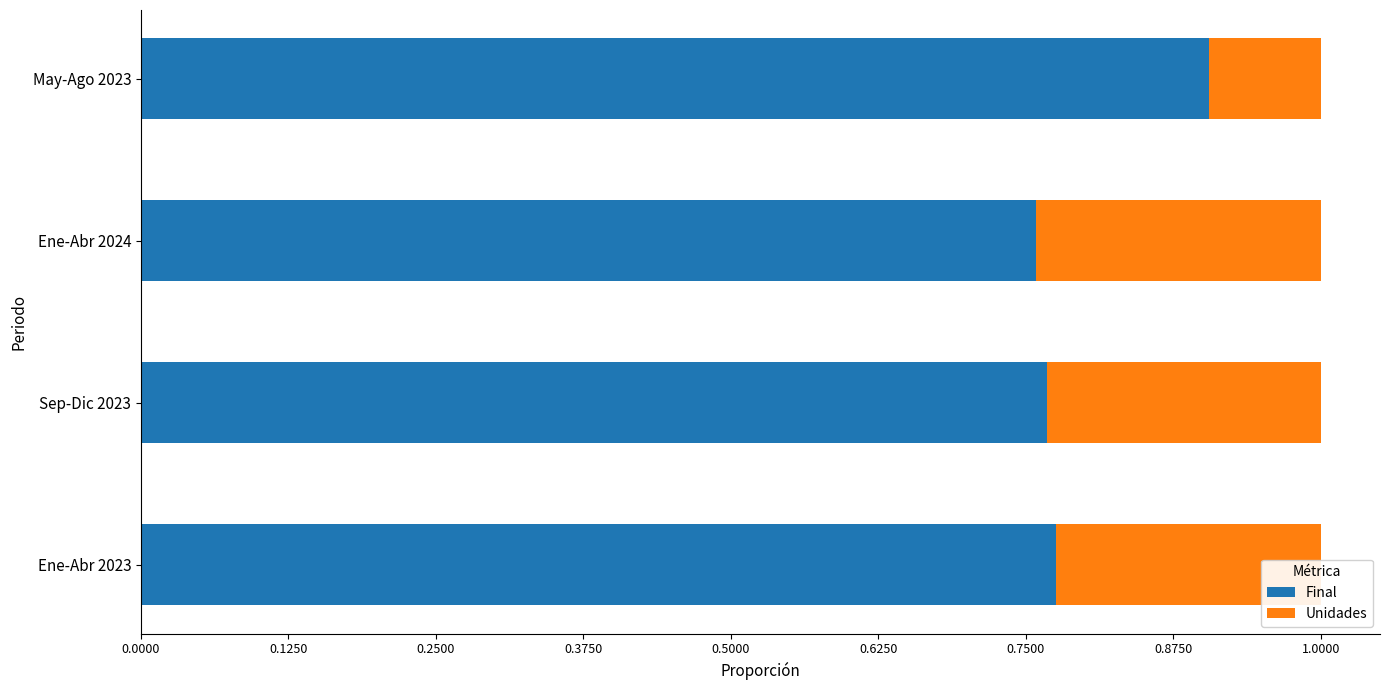

What is the total value across all series at Sep-Dic 2023?

1.0